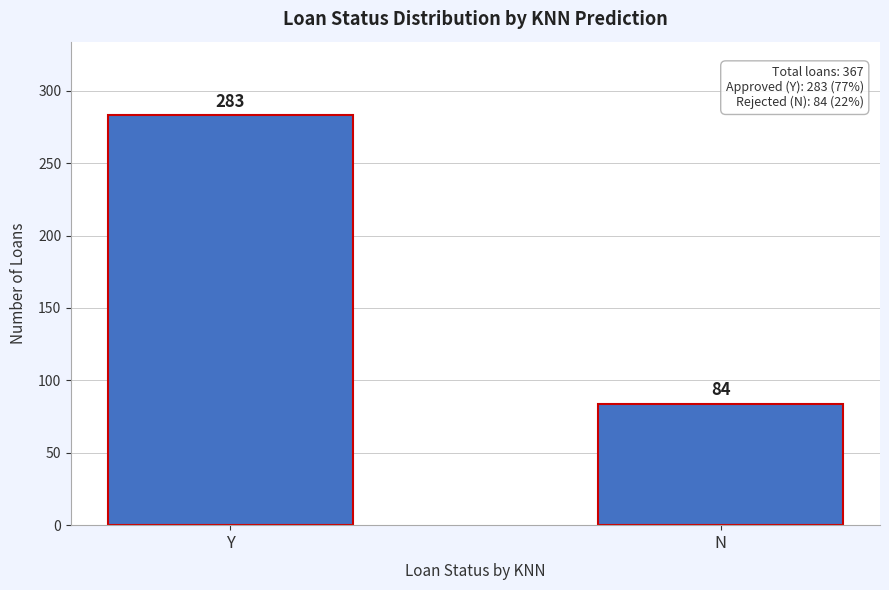

Reading left to right, what are all the values shown in this chart?

Y=283	N=84